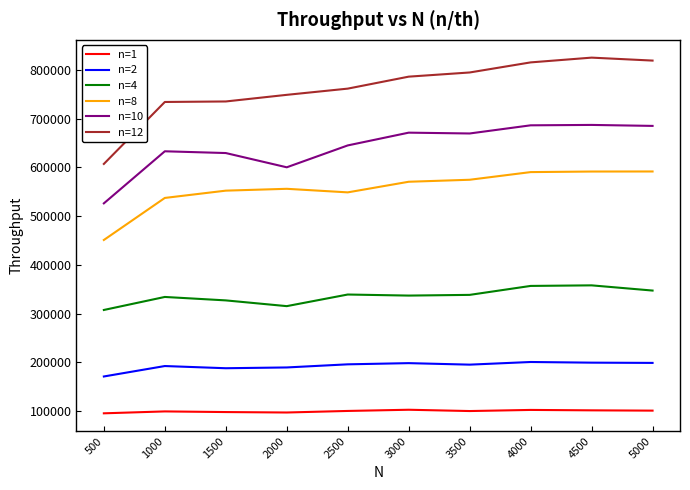

What is the minimum value shown in the chart?

95159.1